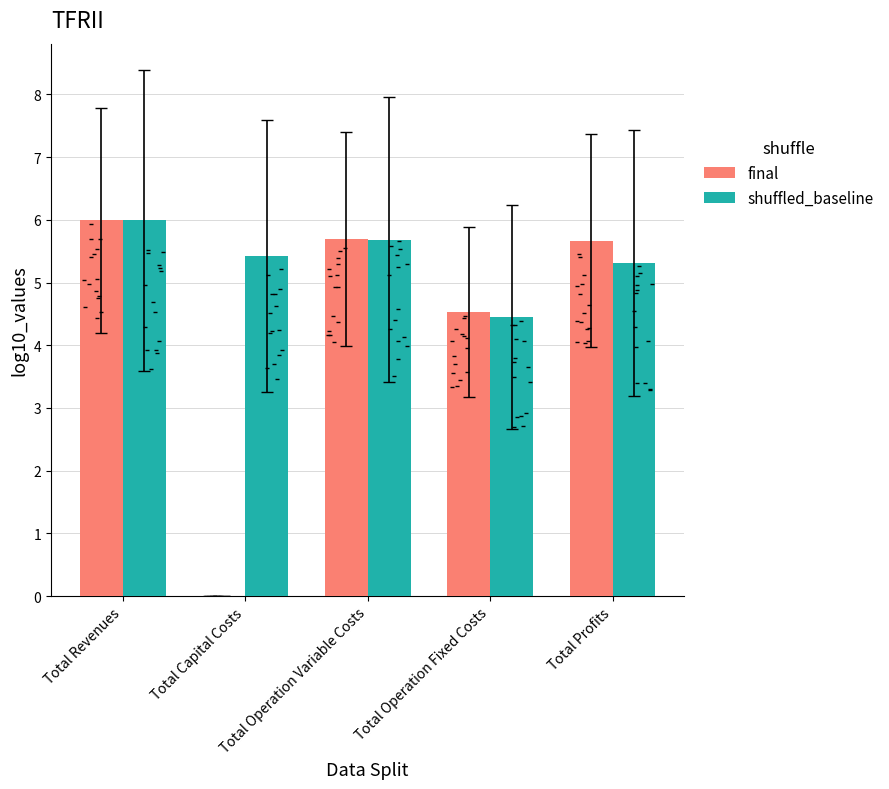

Which series reaches the maximum Y coordinate?

final